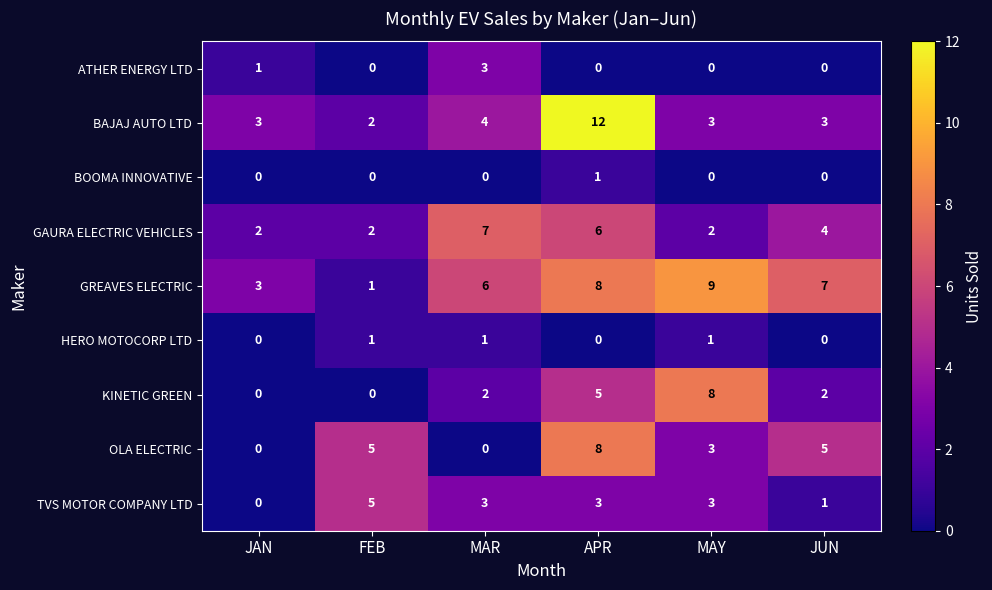

What is the total value across all series at JUN?

22